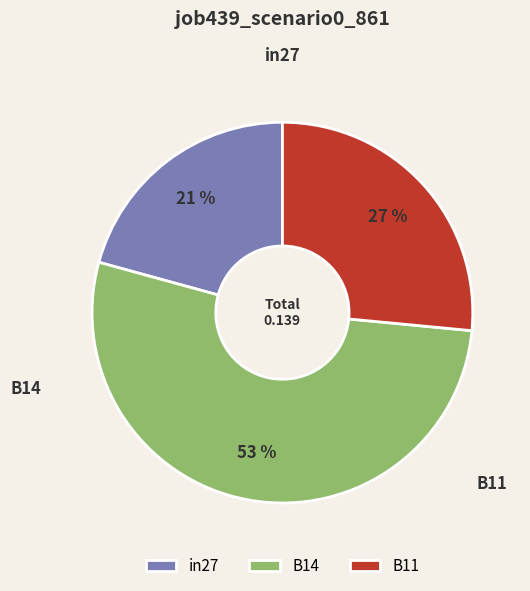

Does any single category account for the majority?

Yes